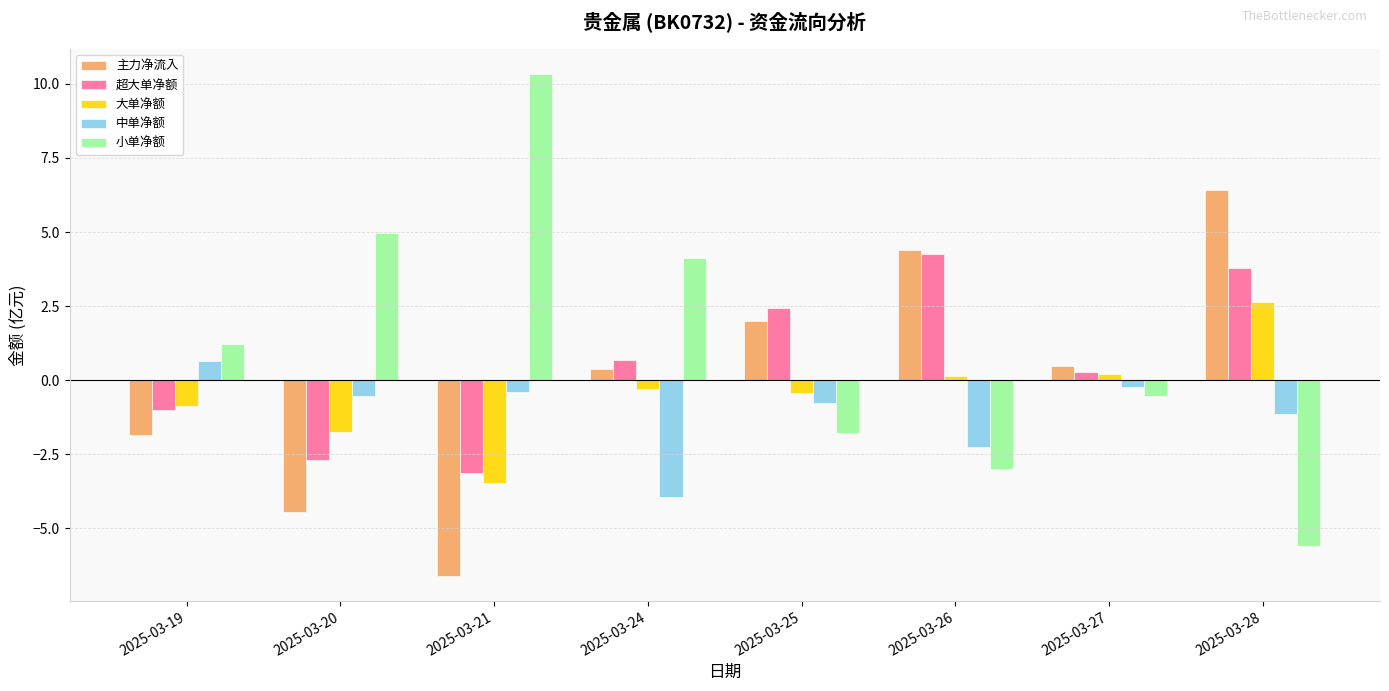

List the labels in order of 小单净额 value, smallest first.

2025-03-28, 2025-03-26, 2025-03-25, 2025-03-27, 2025-03-19, 2025-03-24, 2025-03-20, 2025-03-21